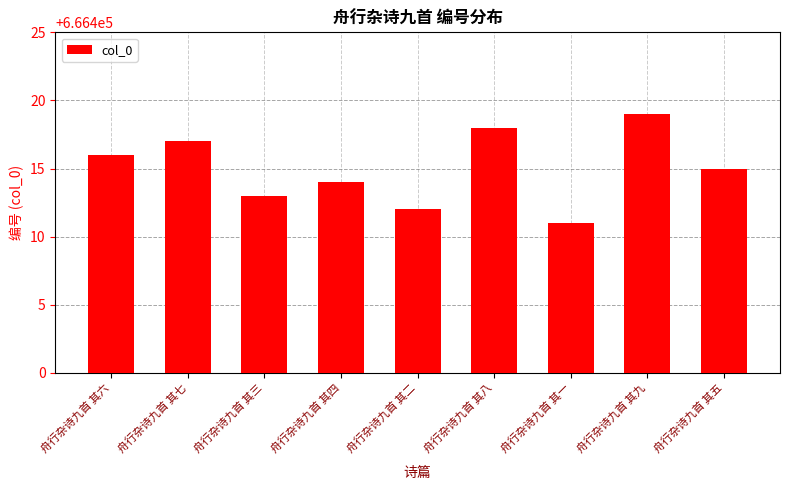

At which label is the value closest to 666415?

舟行杂诗九首 其五